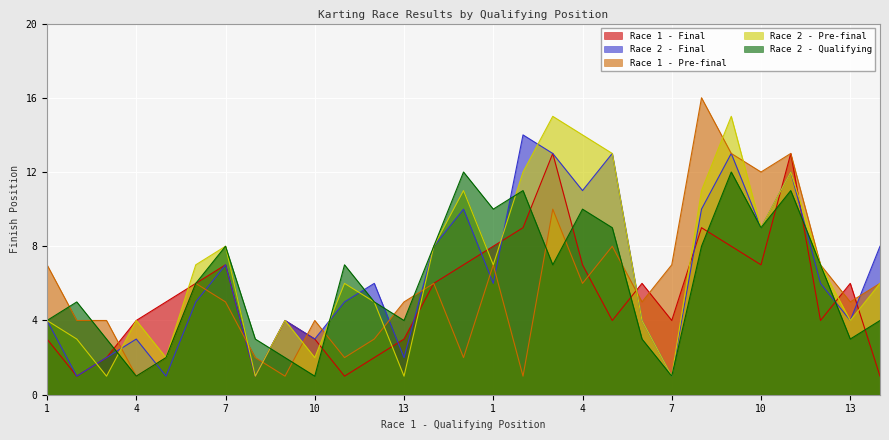

At which label does Race 2 - Pre-final reach its minimum?

3